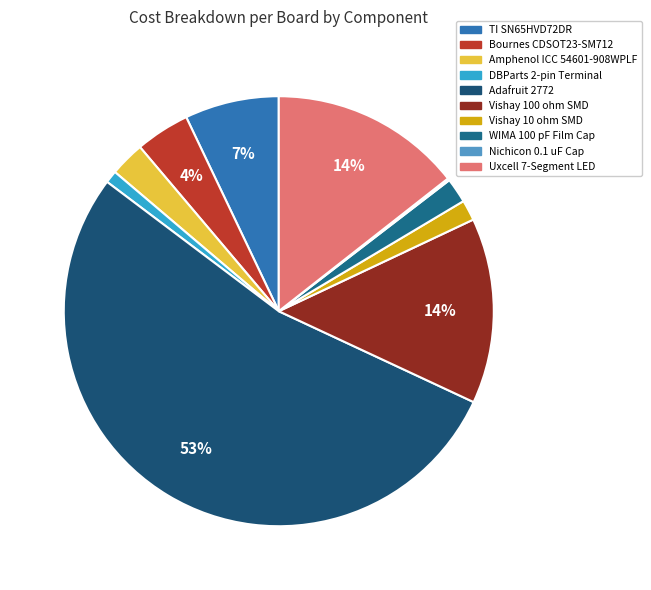

Is the sum of WIMA 100 pF Film Cap and Amphenol ICC 54601-908WPLF greater than half?

No